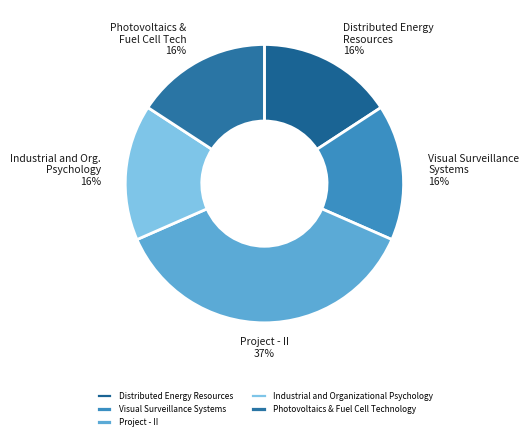

Does Visual Surveillance Systems represent more than half of the total?

No